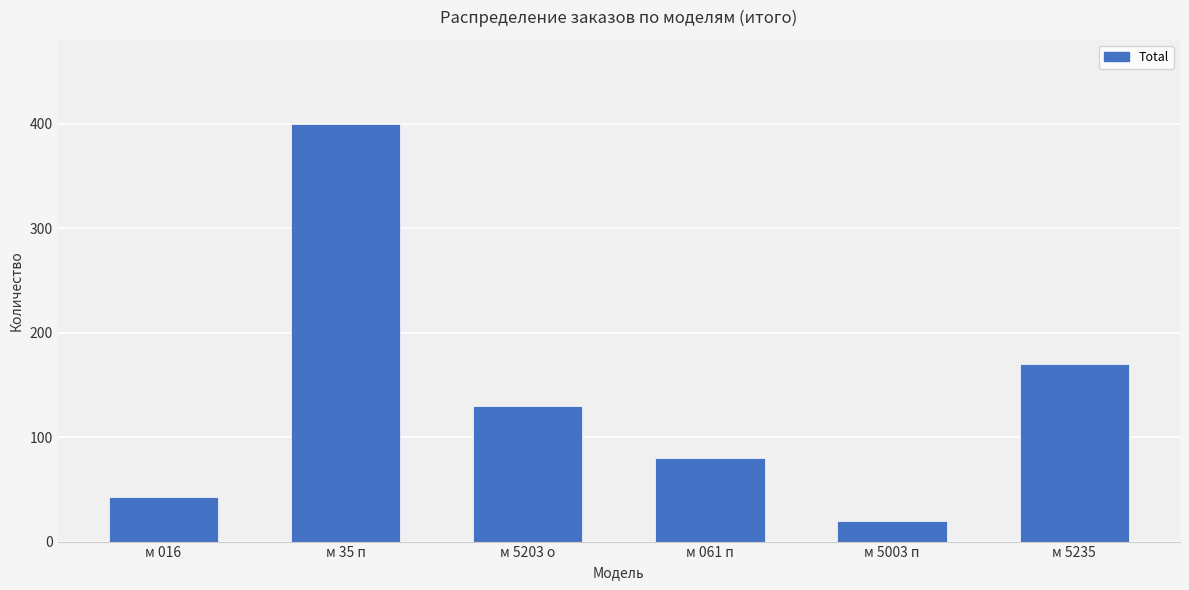

What is the maximum value shown in the chart?

400